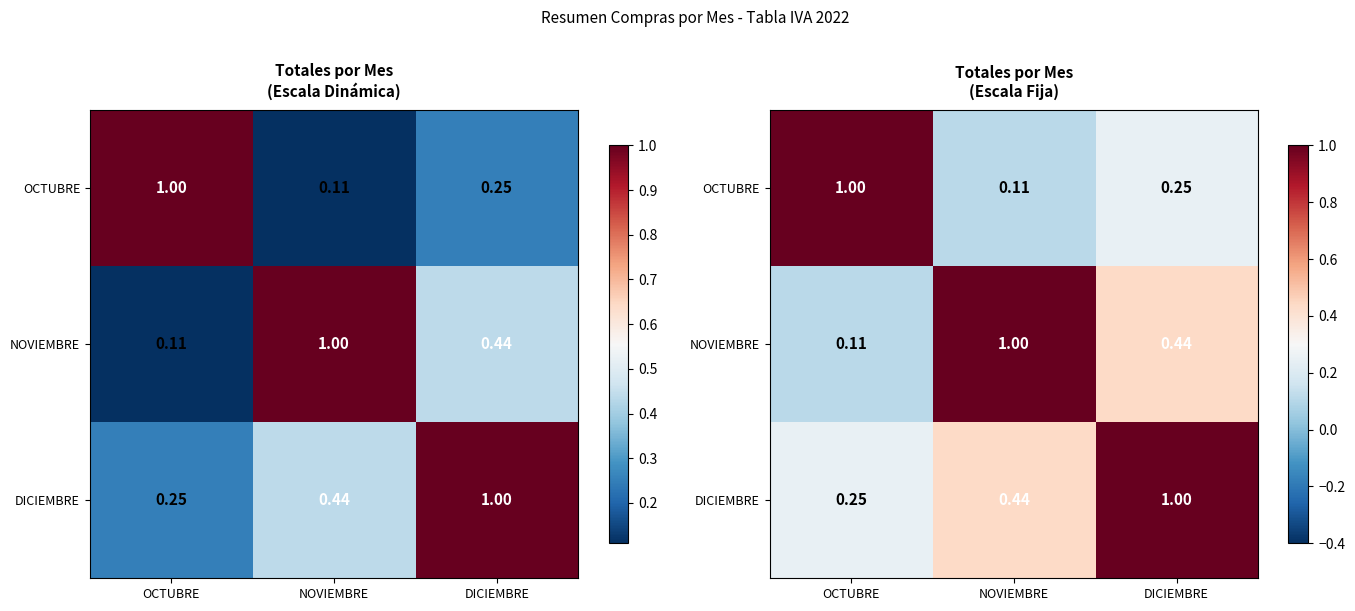

List the series in order of their peak value, highest first.

OCTUBRE, NOVIEMBRE, DICIEMBRE